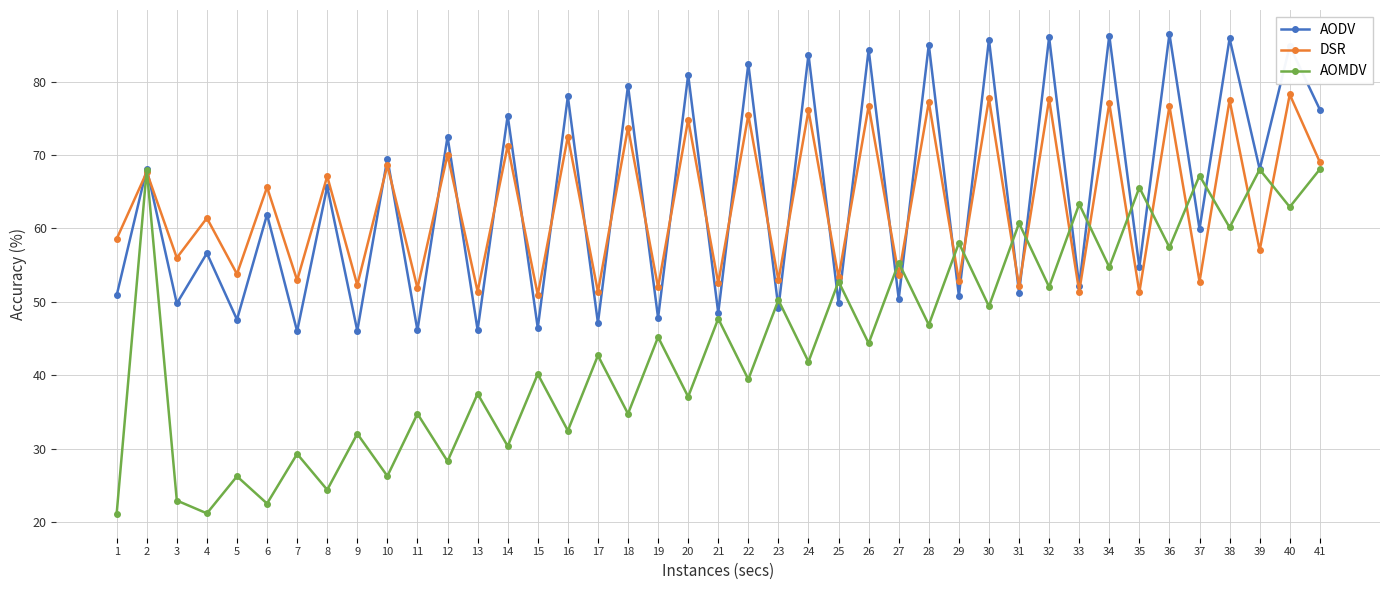

How many lines are shown in the chart?

3